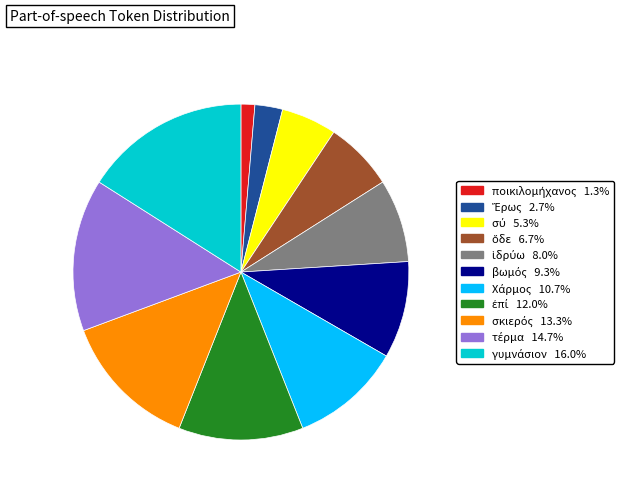

Is there a majority slice in this chart?

No